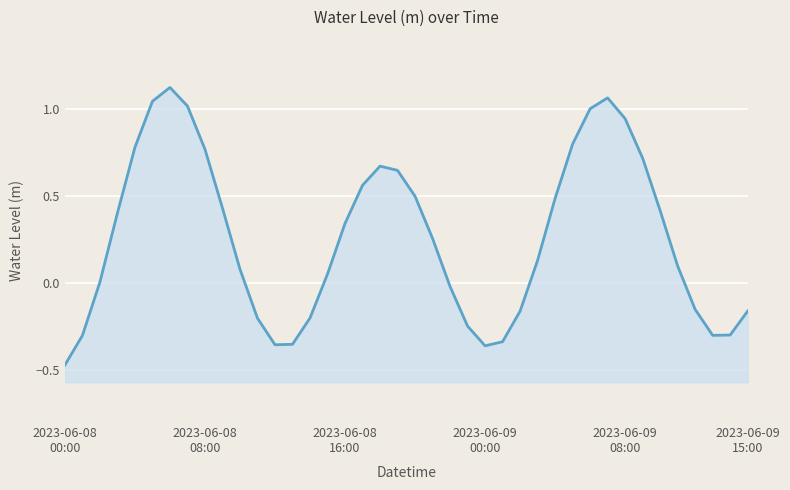

Is it true that the value at 36 is -0.2?

False